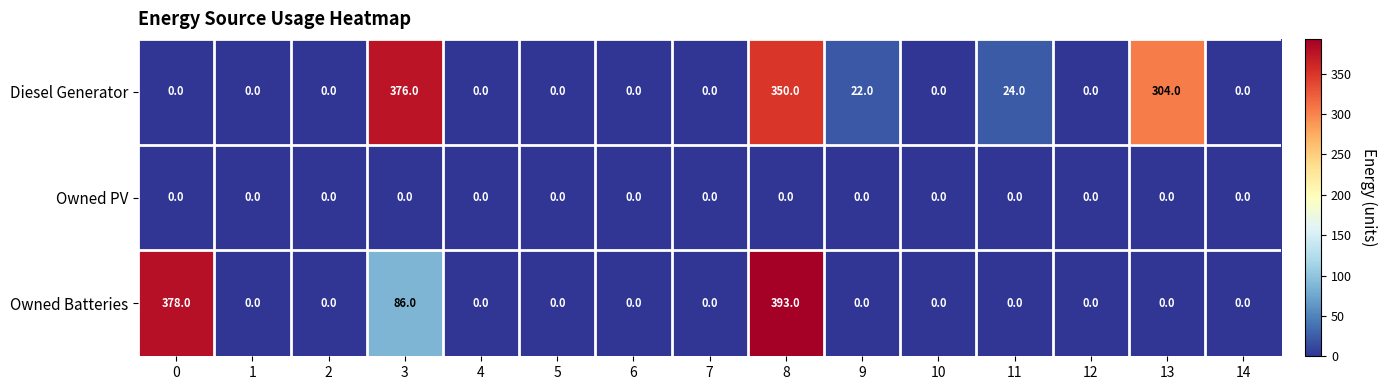

Which category has the highest value in the Diesel Generator series?

3